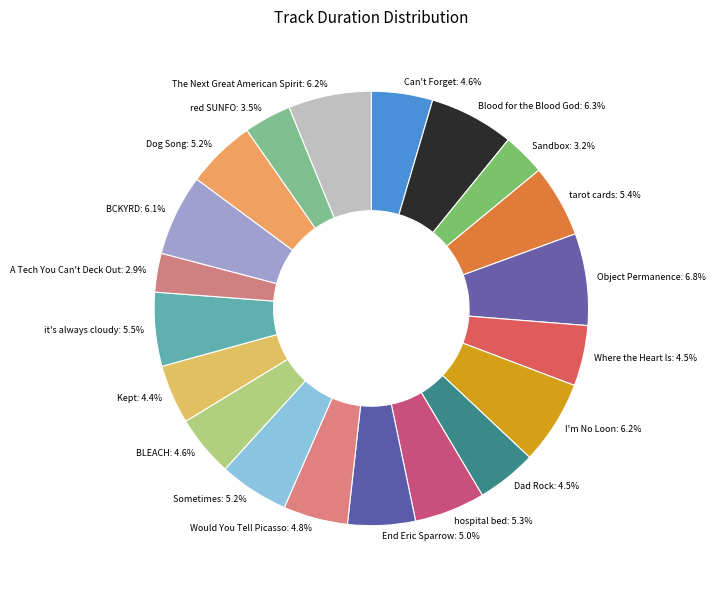

To the nearest percent, what is the average slice percentage?

5%